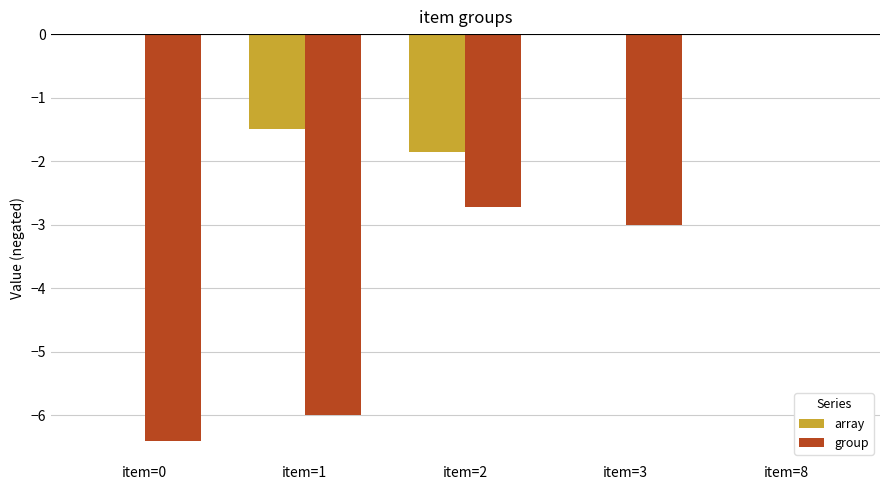

Which series has the largest total across all categories?

array